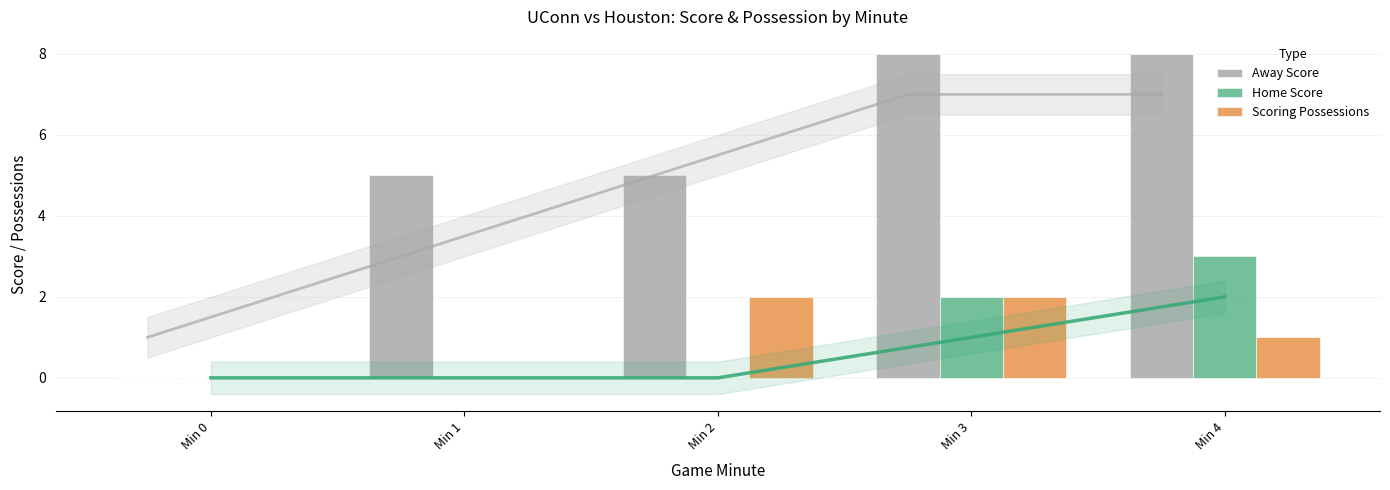

Is the value of Away Score at Min 0 greater than the value of Scoring Possessions at Min 0?

No